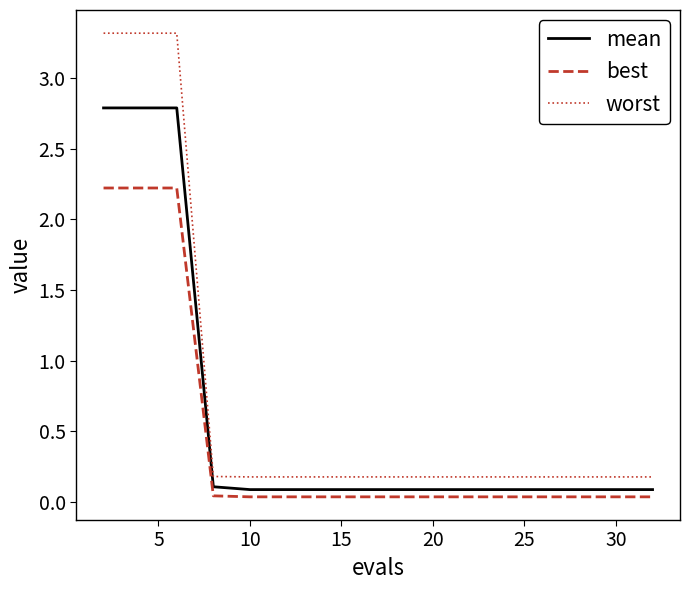

Which series has the largest range (max minus min)?

worst